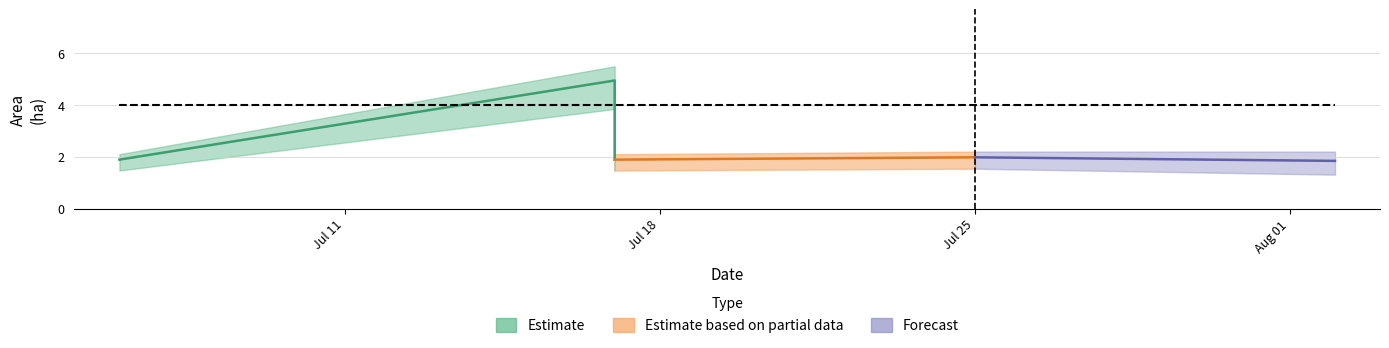

True or false: EN has more than 2 points higher than both neighbors.

False